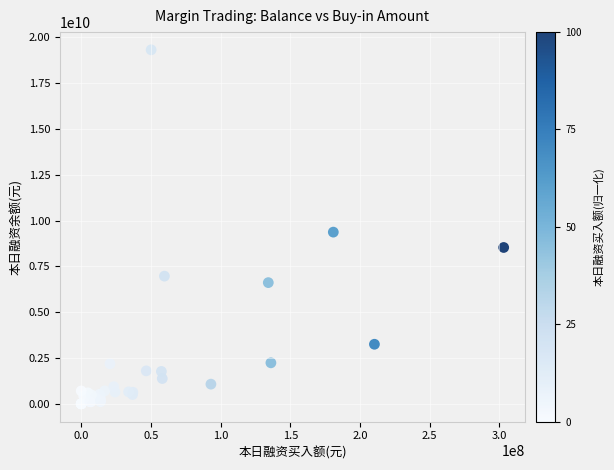

What Y value in the scatter plot is closest to 9657400937?

9368088543